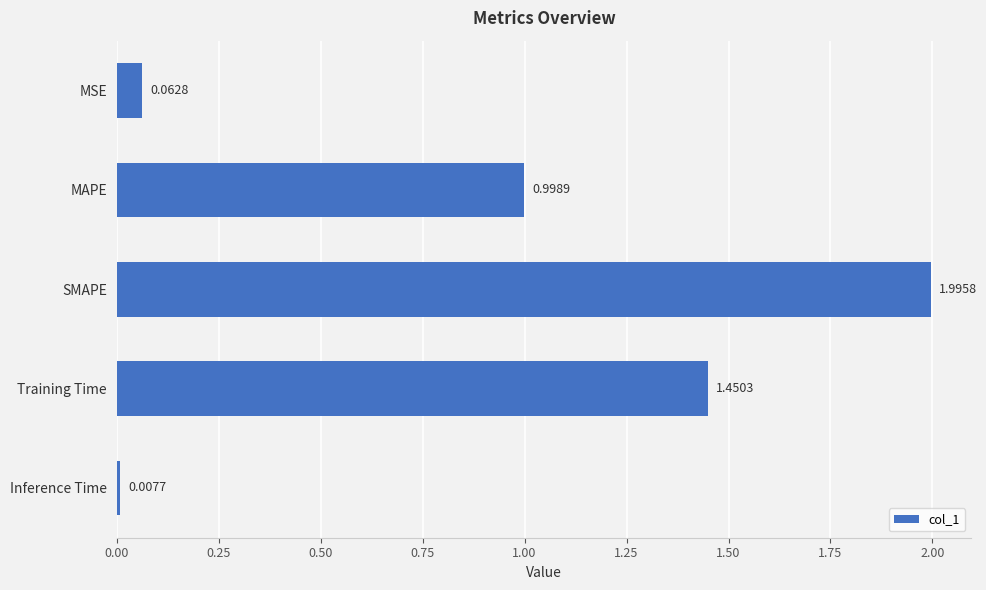

What is the sum of all values?

4.5